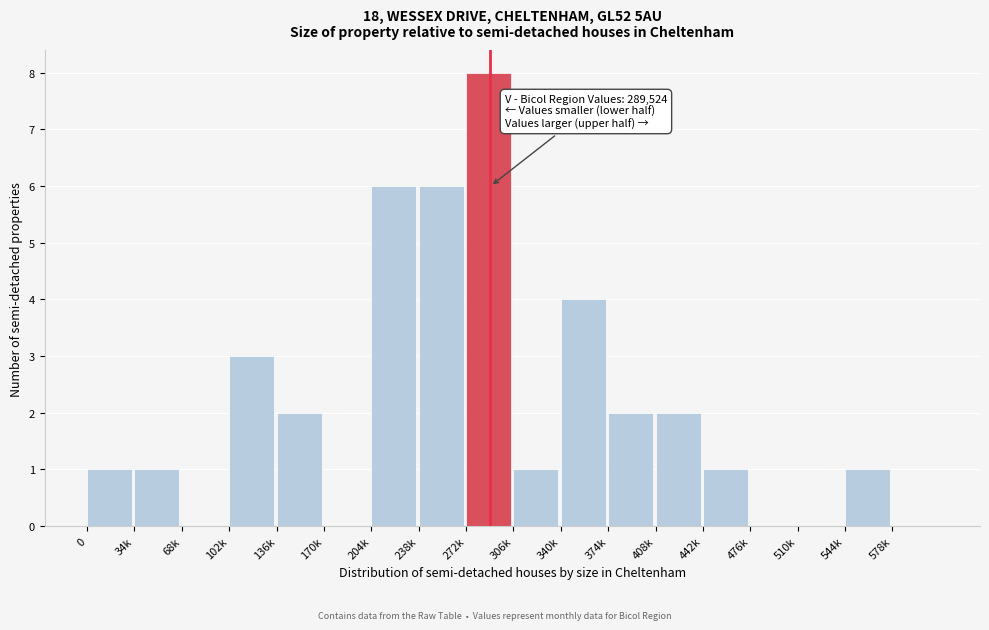

Reading left to right, extract all data points from this chart.

0=1	34k=1	68k=0	102k=3	136k=2	170k=0	204k=6	238k=6	272k=8	306k=1	340k=4	374k=2	408k=2	442k=1	476k=0	510k=0	544k=1	578k=0